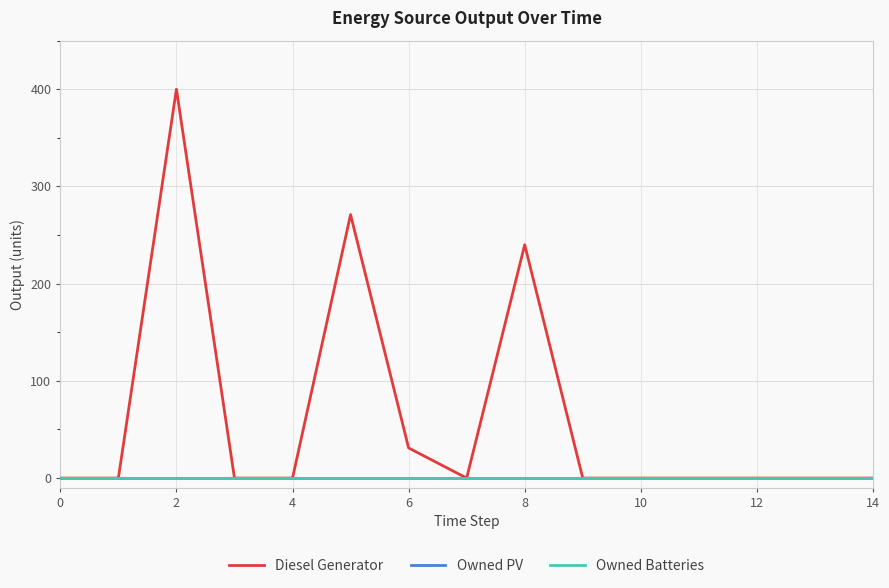

Does the chart display data point markers on the line(s)?

No